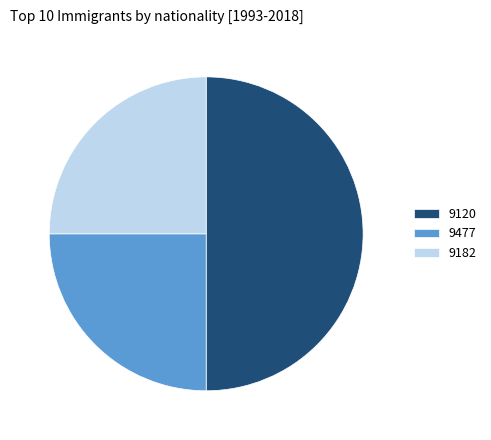

Count the number of slices in the pie.

3